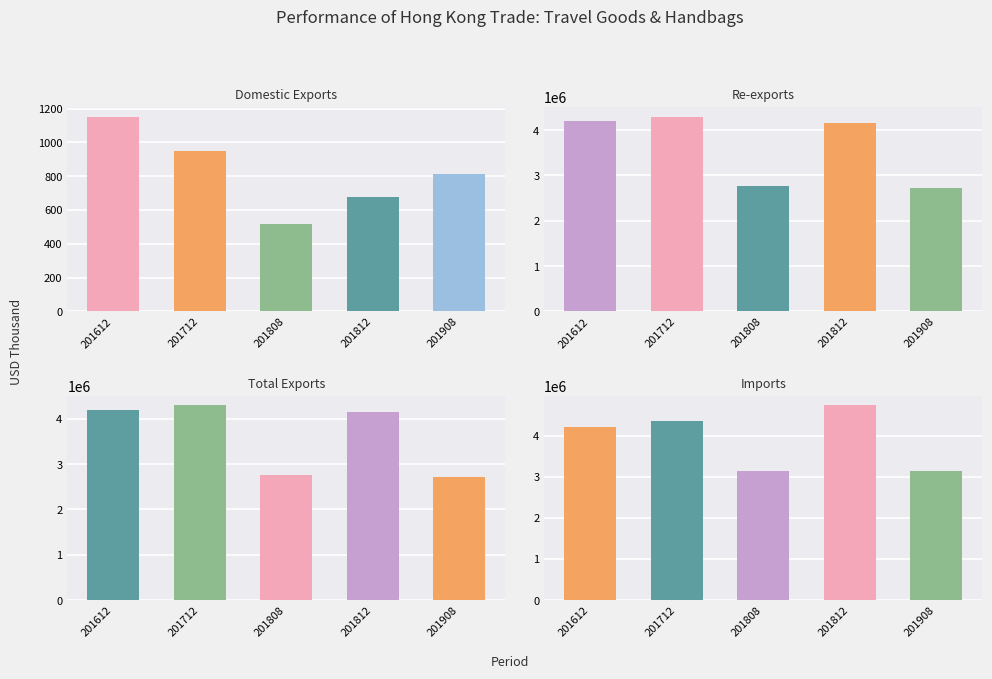

At 201808, list the series in order from largest to smallest.

Imports, Total Exports, Re-exports, Domestic Exports